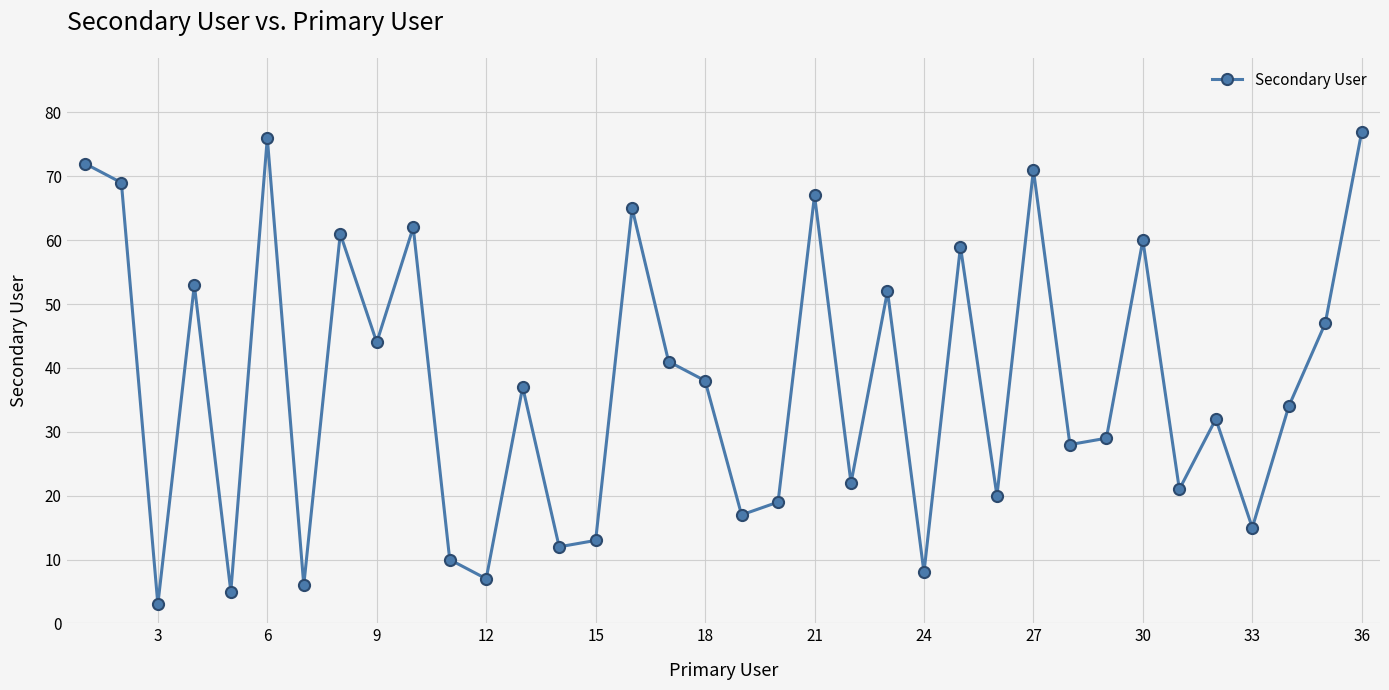

What is the minimum value shown in the chart?

3